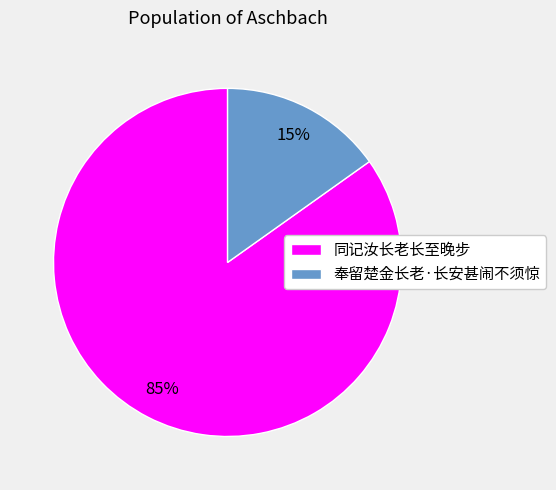

To the nearest percent, what is the combined percentage of 同记汝长老长至晚步 and 奉留楚金长老·长安甚闹不须惊?

100%